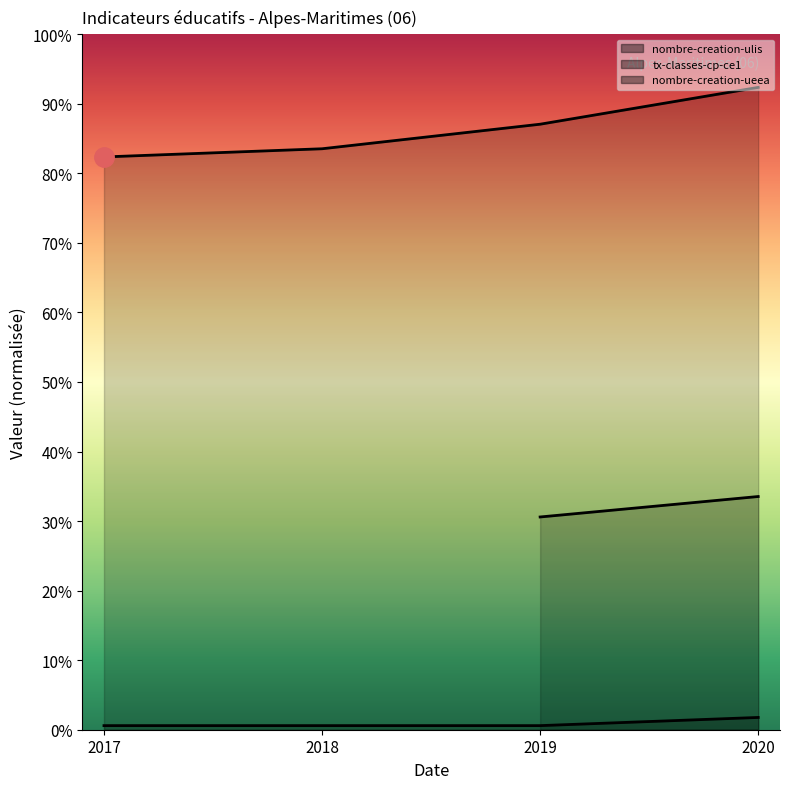

True or false: nombre-creation-ueea and nombre-creation-ulis cross at least once.

False